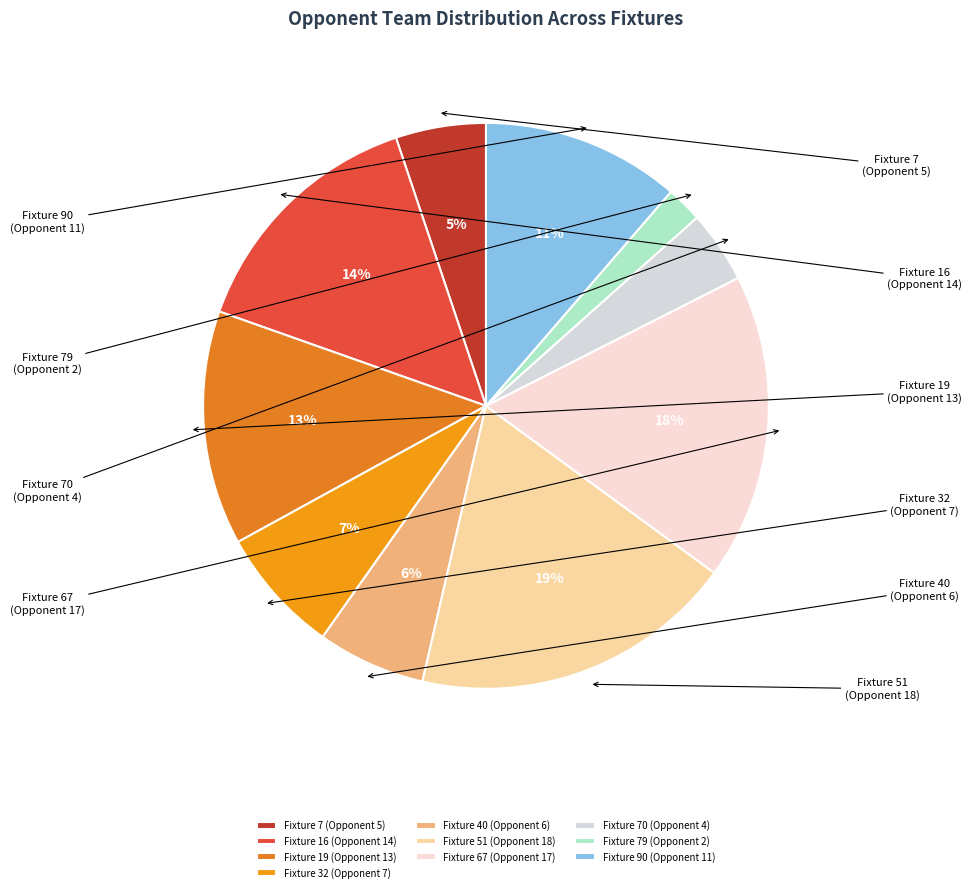

To the nearest percent, what is the difference between the largest and smallest slice percentages?

16%